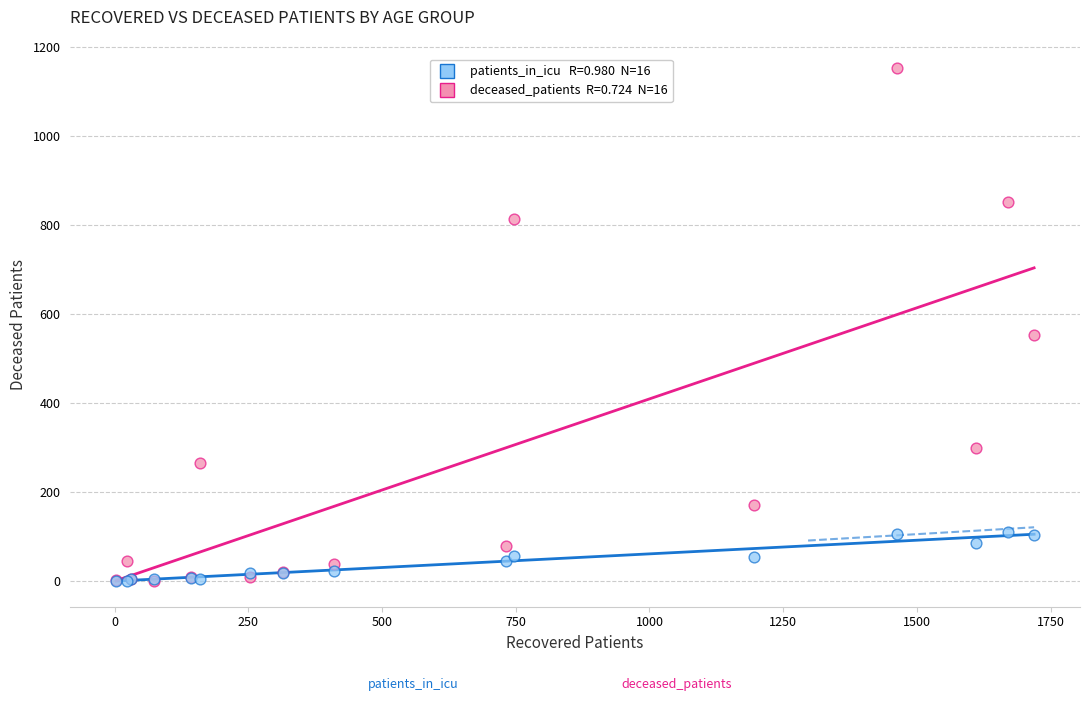

Across all series, what Y value is closest to 576?

553